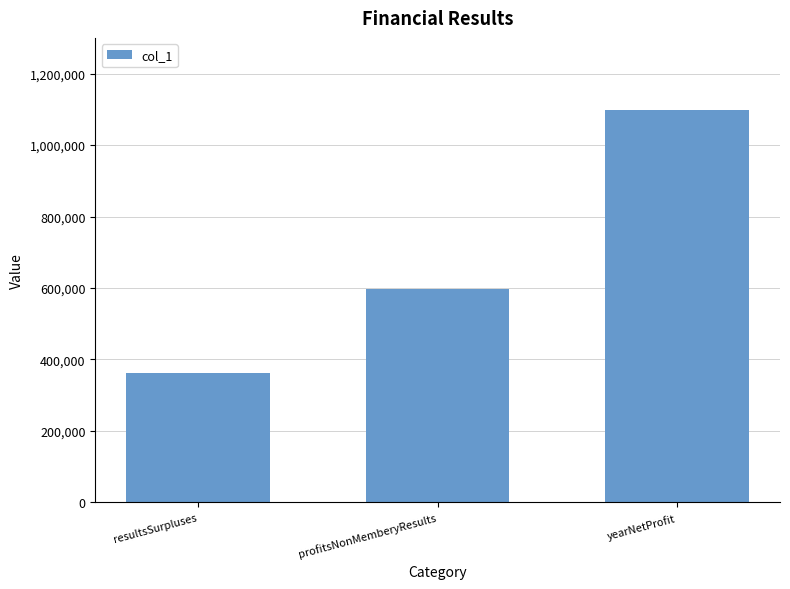

What is the minimum value shown in the chart?

360995.6